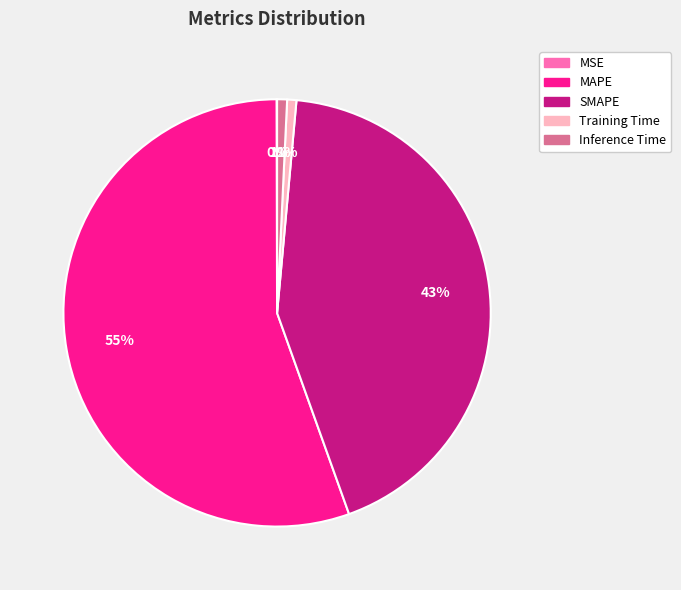

To the nearest percent, what is the difference between the largest and smallest slice percentages?

55%